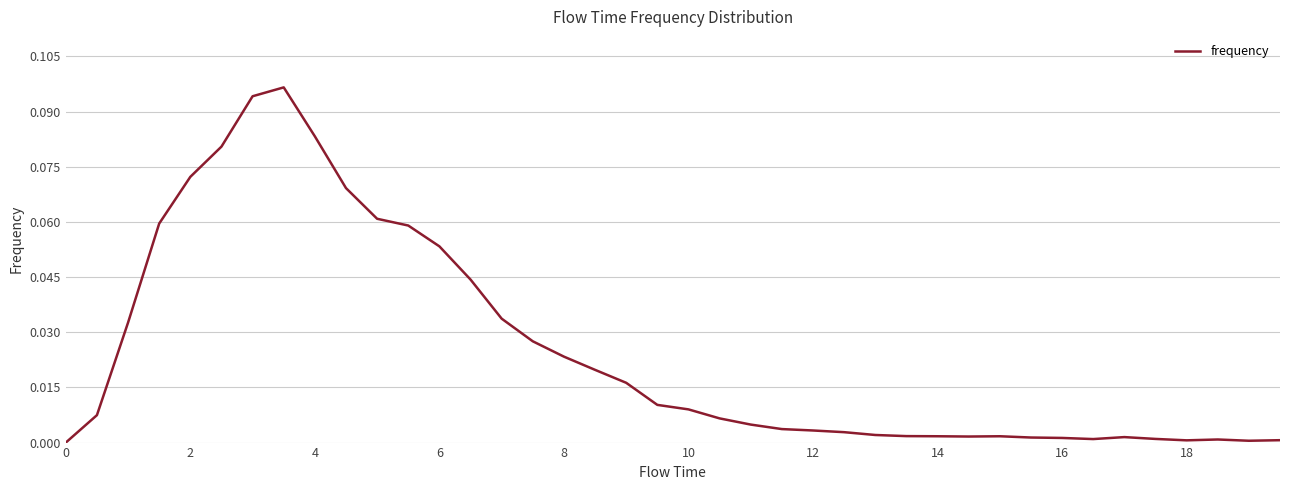

How many lines are shown in the chart?

1